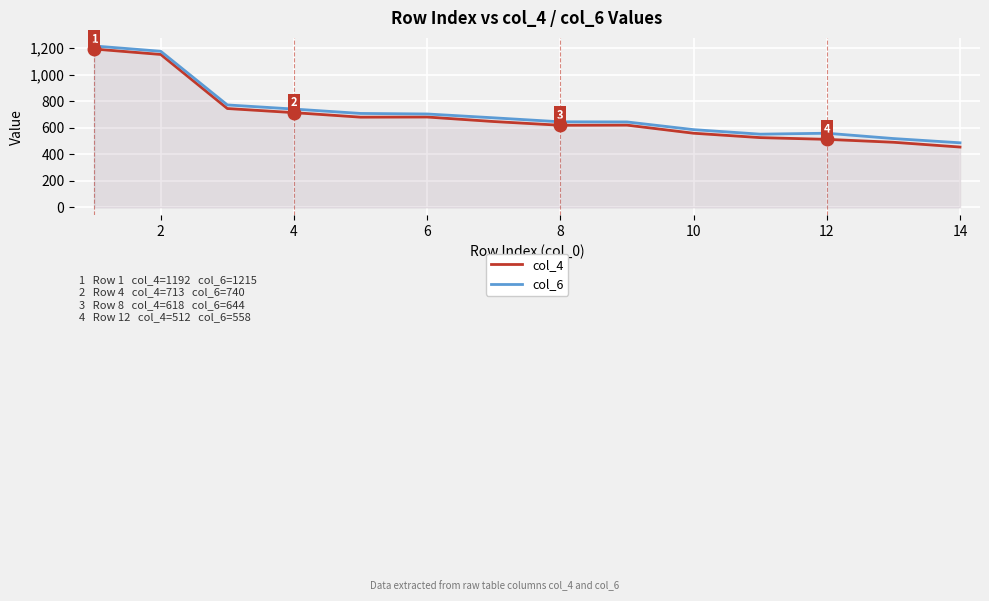

Reading left to right, extract all data points from this chart.

col_4: 1192	1151	744	713	679	680	646	618	619	558	525	512	490	454
col_6: 1215	1175	771	740	707	703	674	644	643	585	551	558	518	486